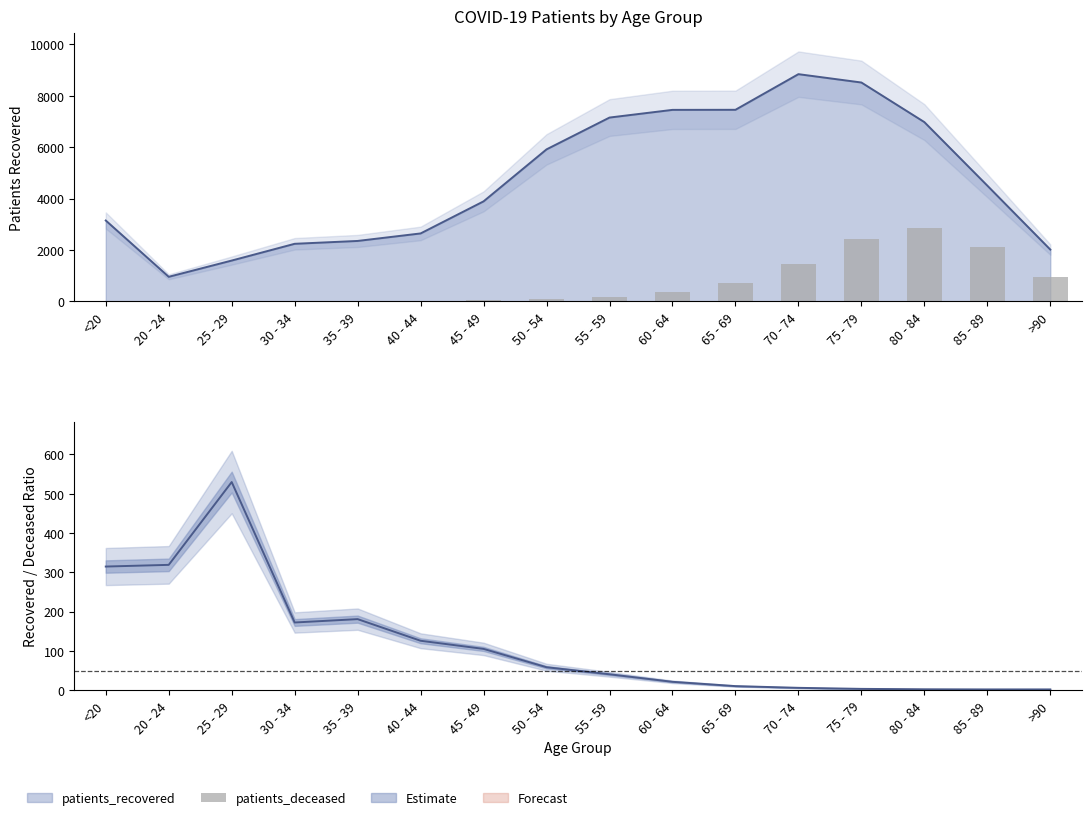

What is the difference between the values at 55 - 59 and >90?

766